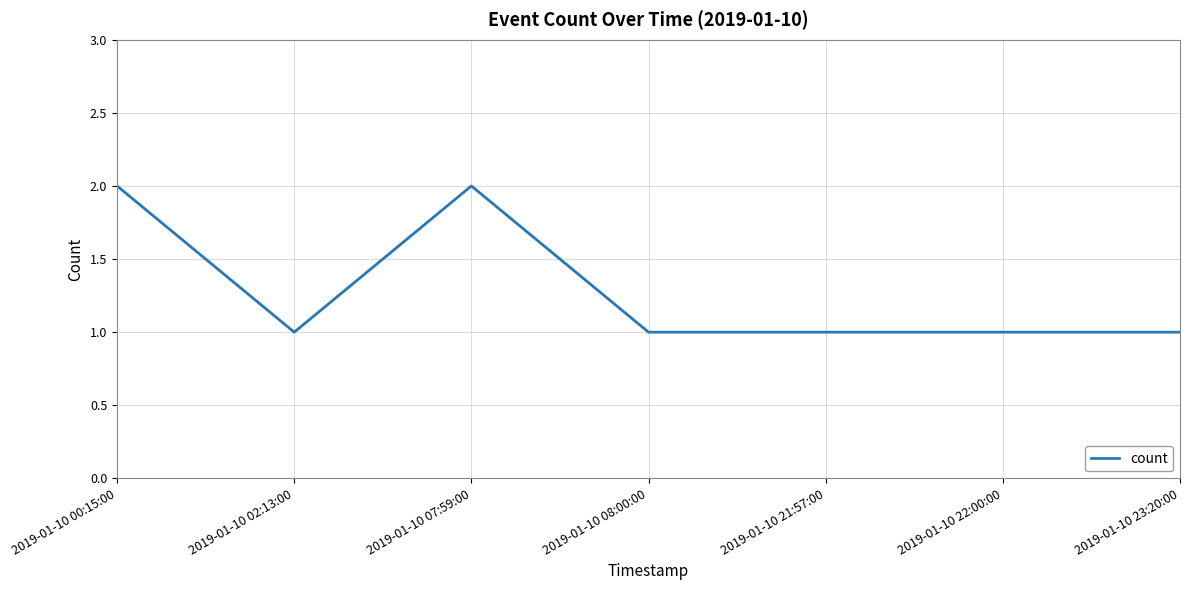

What is the minimum value shown in the chart?

1